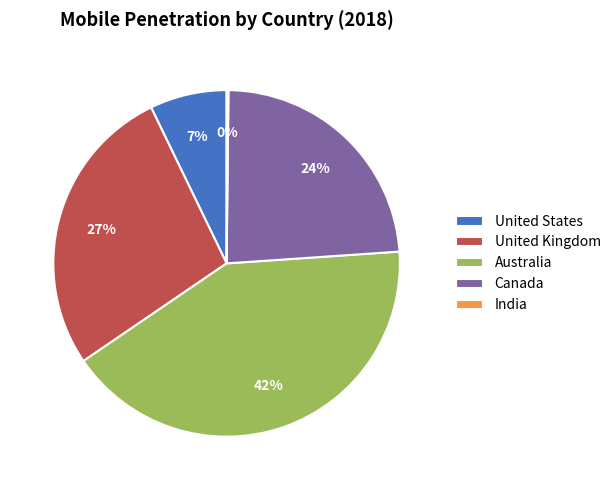

Is it true that Canada is 24% of the pie?

True